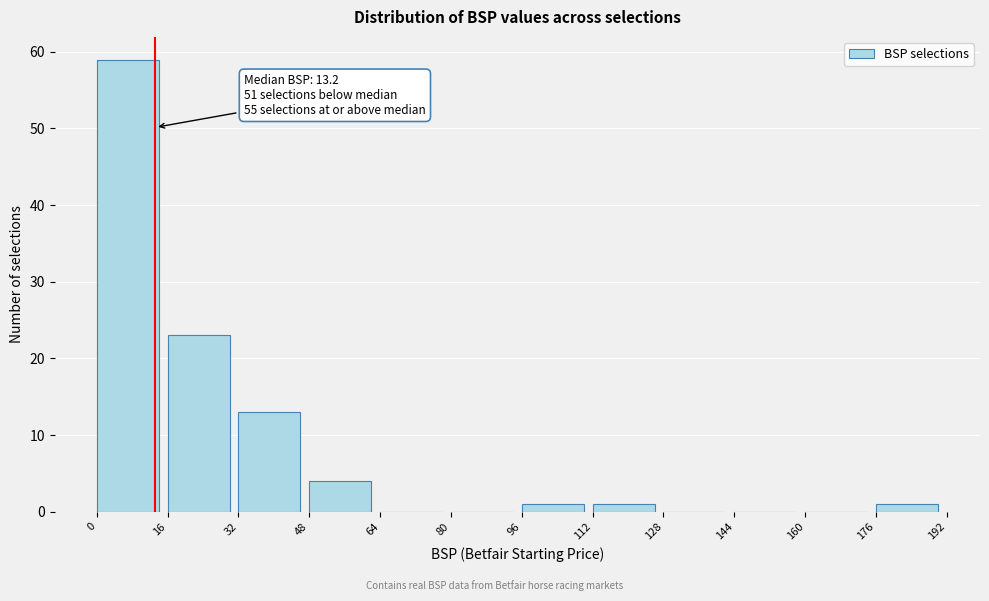

Which range on the x-axis has the tallest bar?

0 to 16